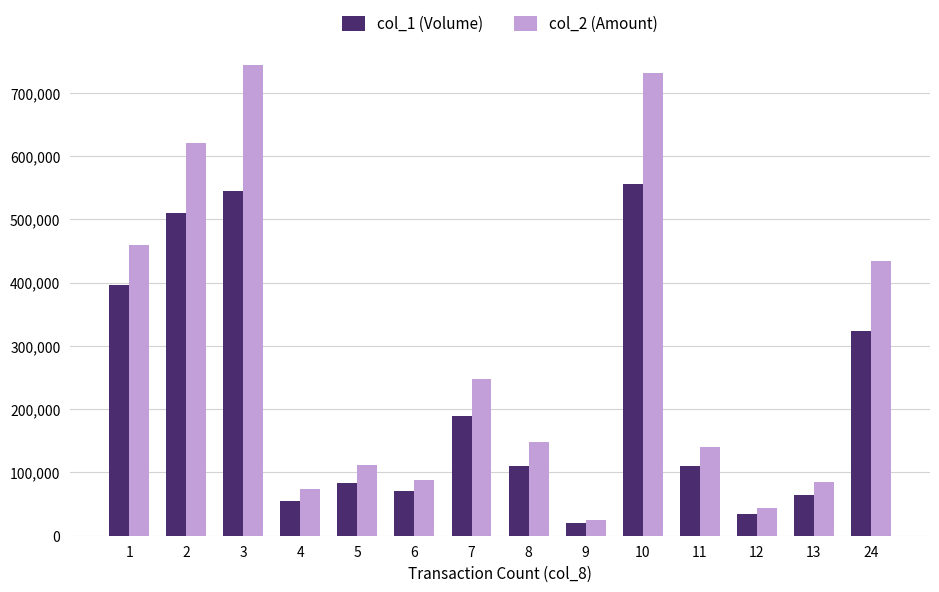

What is the greatest value displayed?

744230